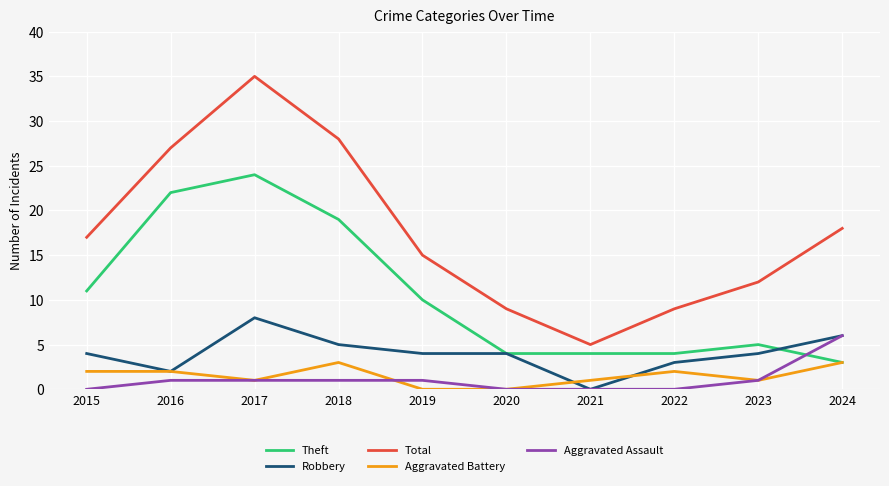

Reading left to right, what are all the values shown in this chart?

Theft: 11	22	24	19	10	4	4	4	5	3
Robbery: 4	2	8	5	4	4	0	3	4	6
Total: 17	27	35	28	15	9	5	9	12	18
Aggravated Battery: 2	2	1	3	0	0	1	2	1	3
Aggravated Assault: 0	1	1	1	1	0	0	0	1	6